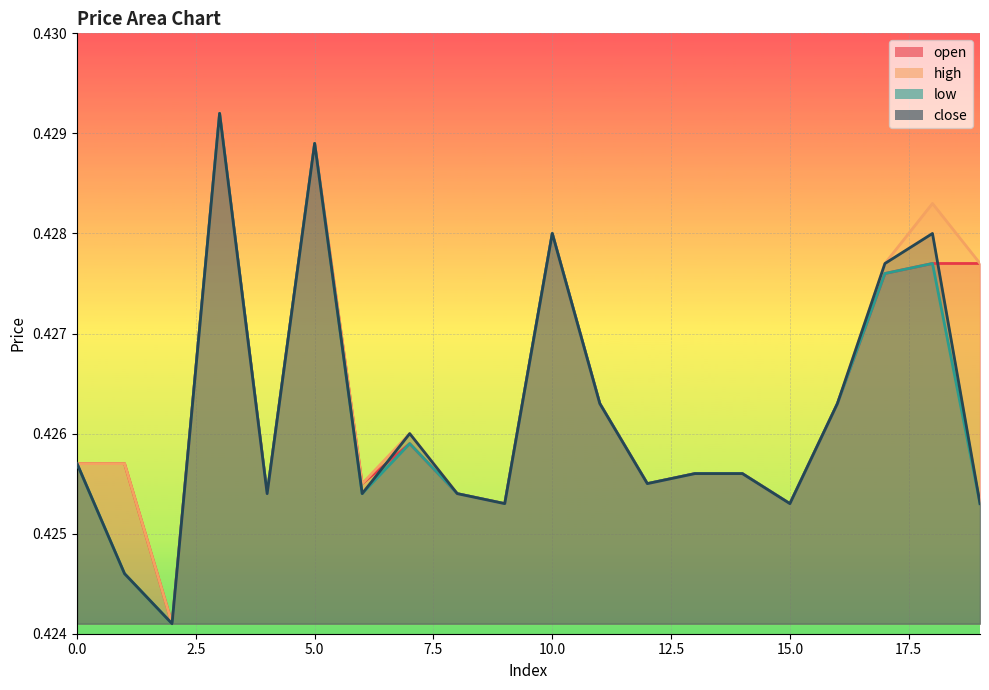

What is the value of the high point at the 11th from the left?

0.4